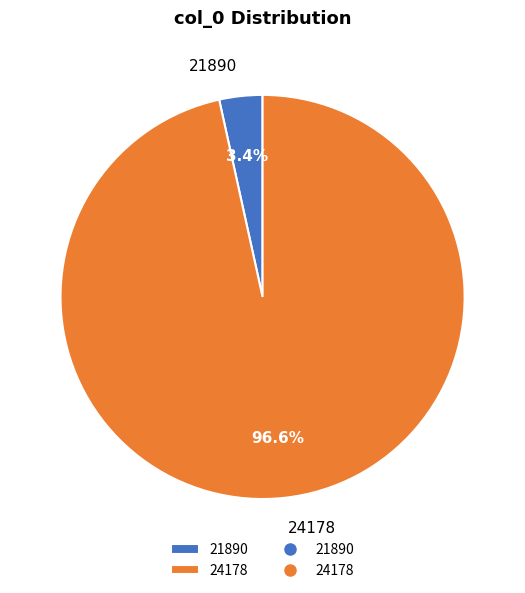

What is the smallest slice in the pie chart?

21890